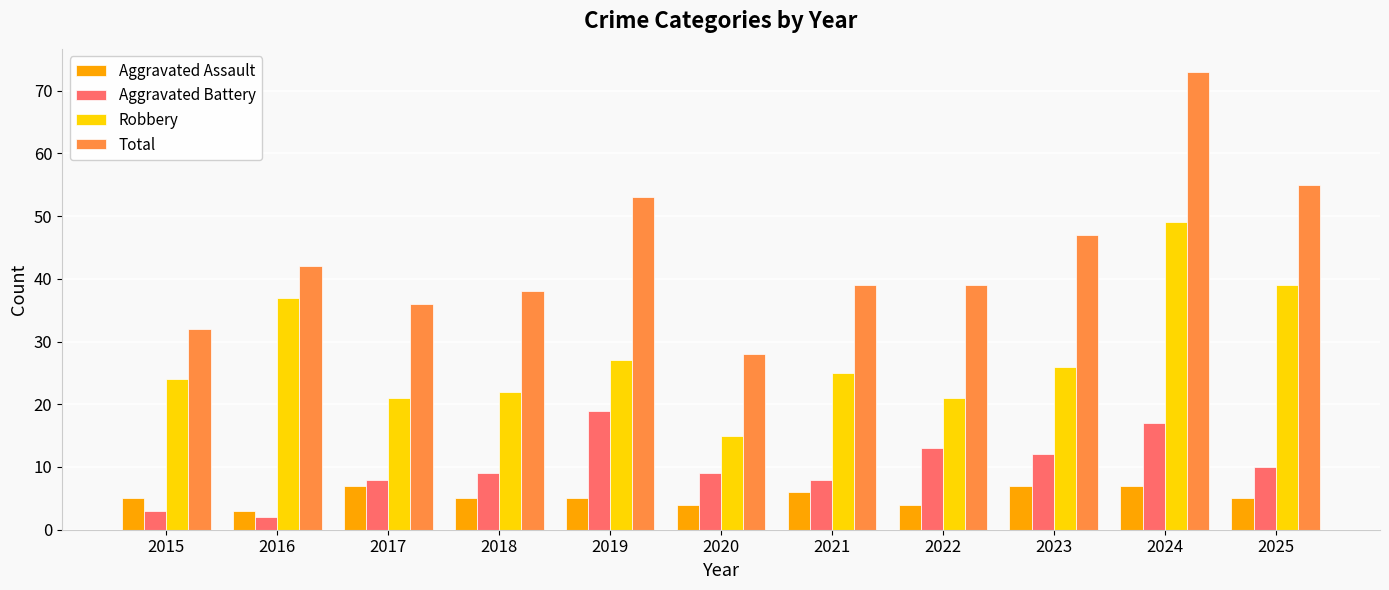

At which label does Aggravated Battery reach its peak?

2019